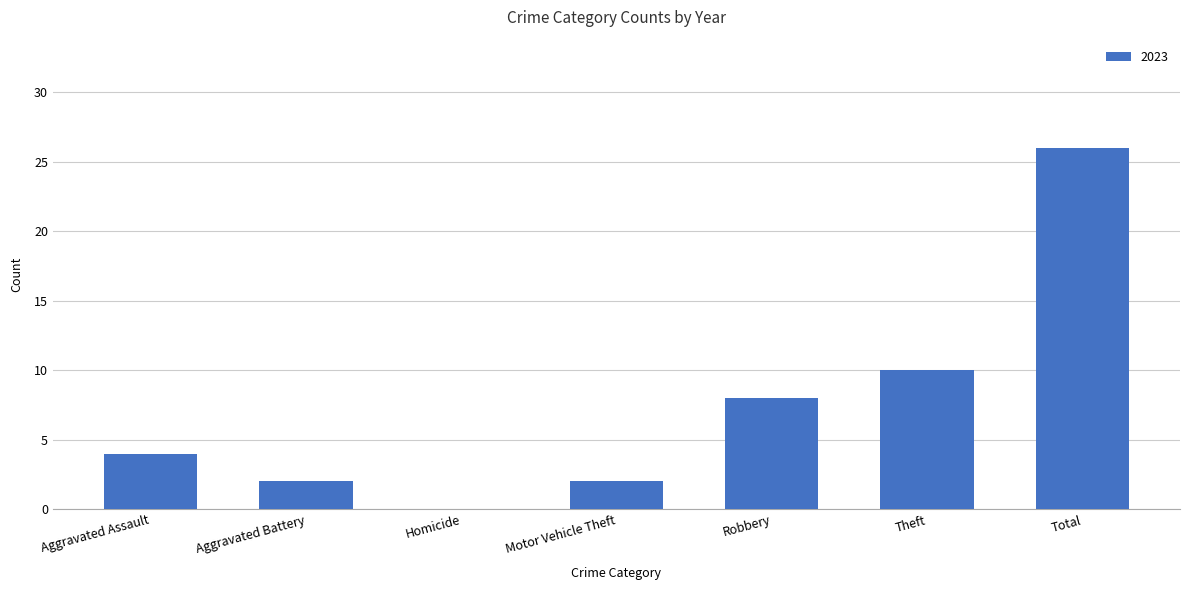

Which has a higher value, Robbery or Aggravated Battery?

Robbery